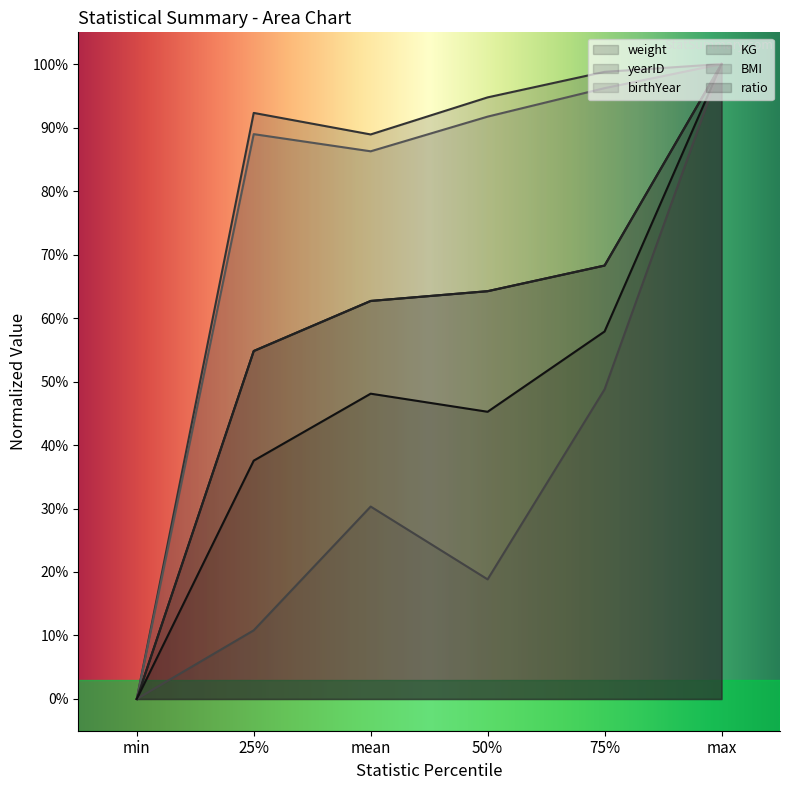

Rank the categories by weight value from lowest to highest.

min, 25%, mean, 50%, 75%, max